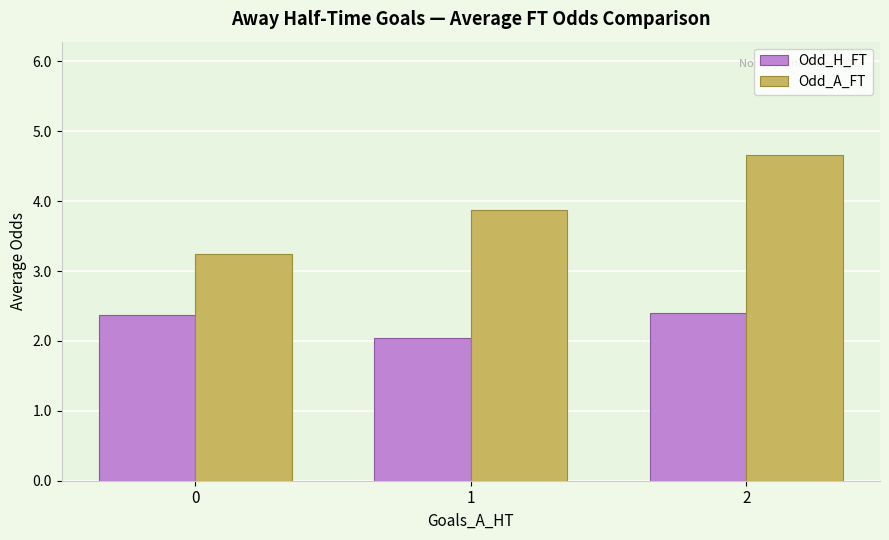

What is the lowest value of the Odd_A_FT series?

3.2